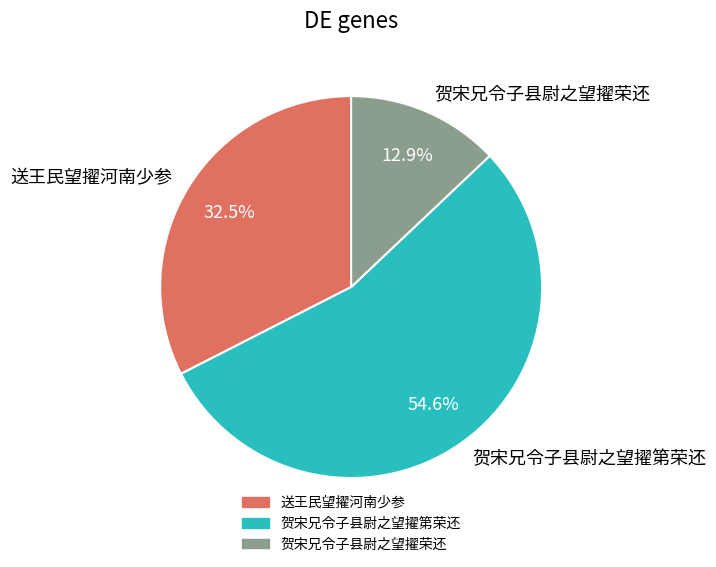

How much of the chart is everything except 贺宋兄令子县尉之望擢荣还?

87.1%